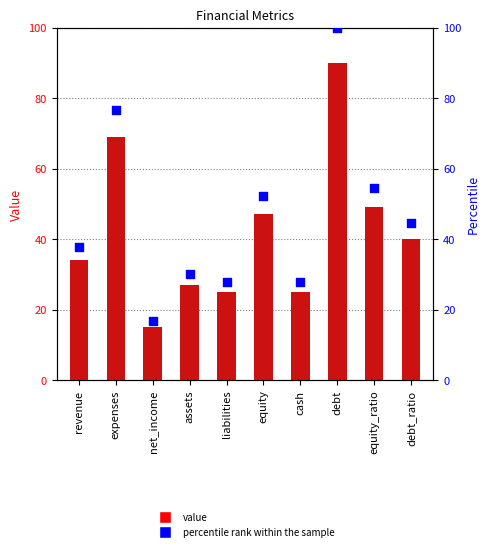

What is the total value across all series at debt?

190.0